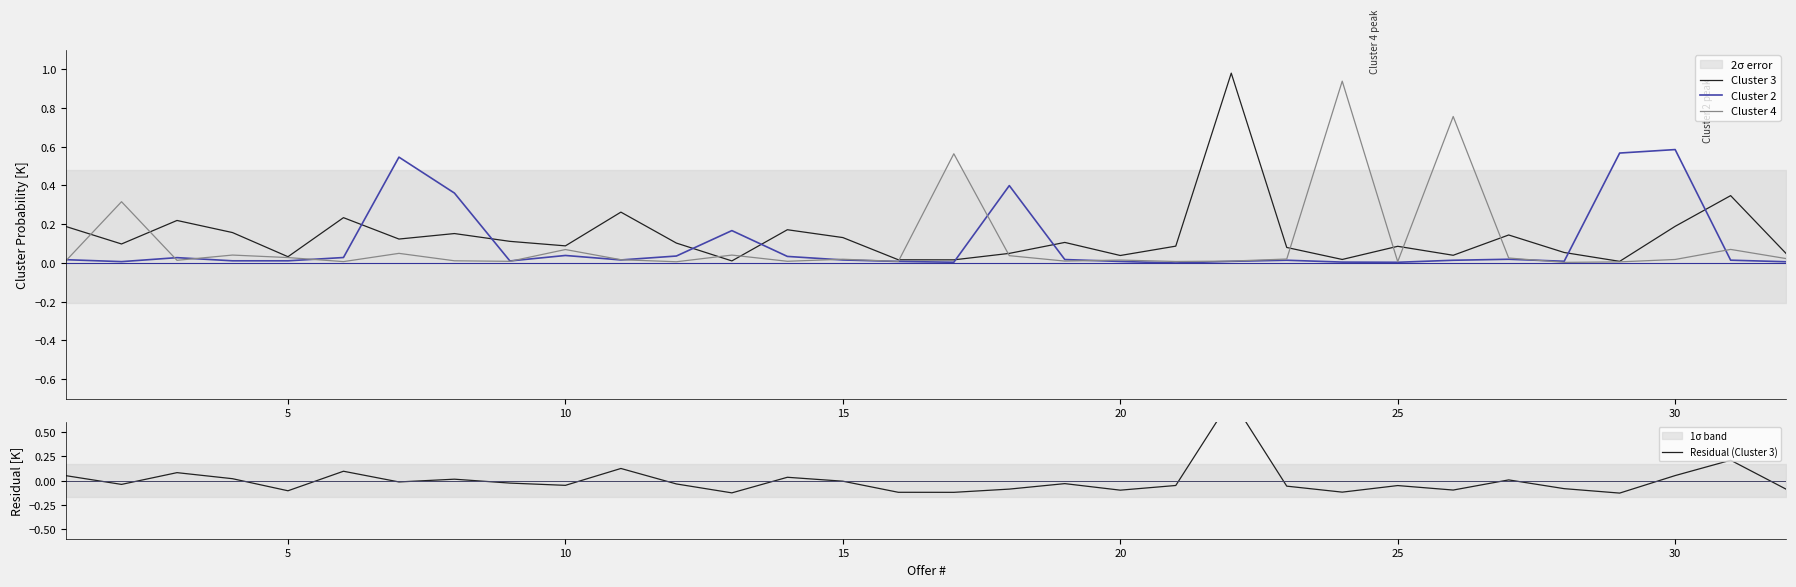

The Cluster 2 series shows 0.0 at 20. True or false?

True